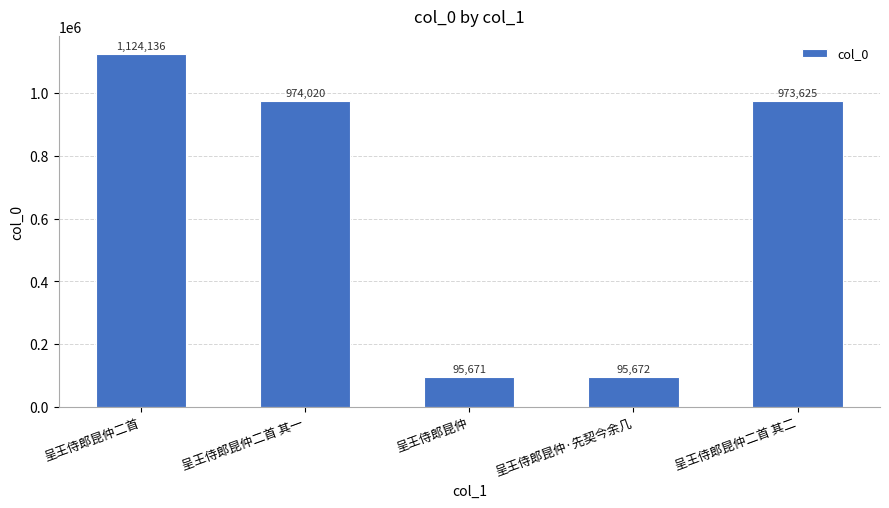

Where is the data nearest to the value 609903?

呈王侍郎昆仲二首 其二